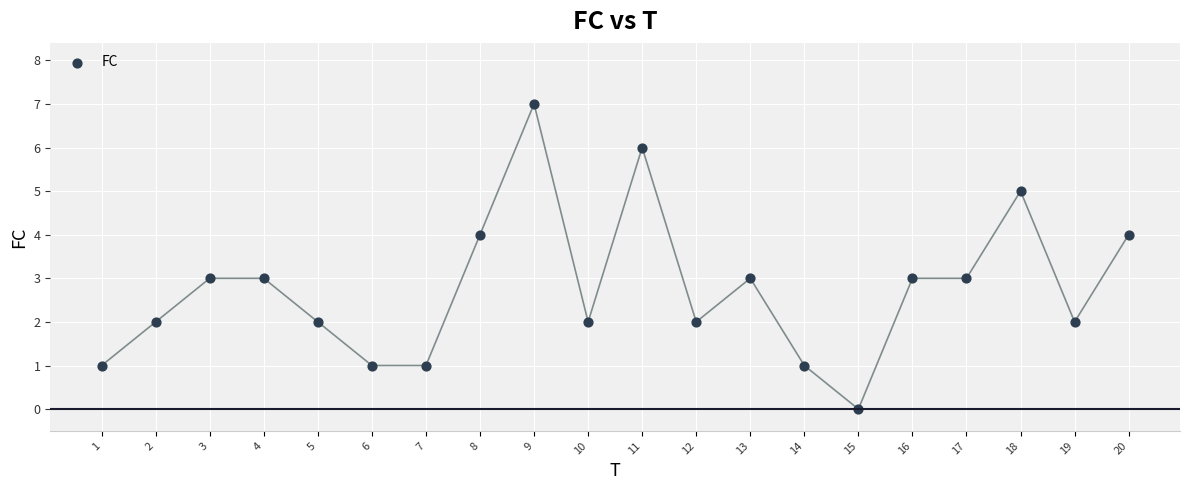

What is the range of X values (max minus min)?

19